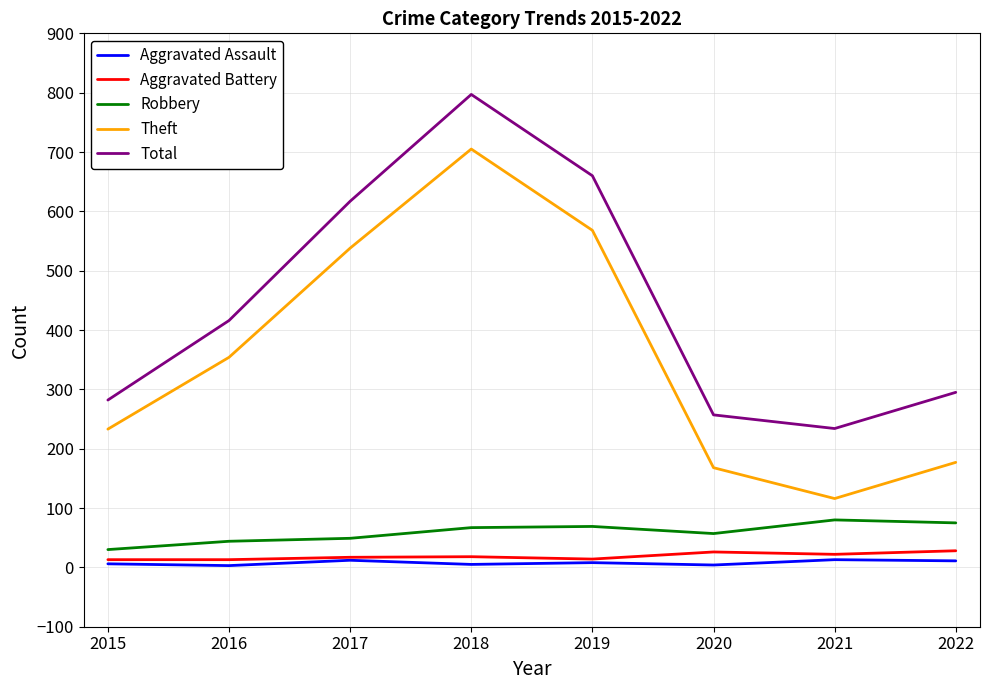

The Aggravated Assault series shows 12 at 2017. True or false?

True